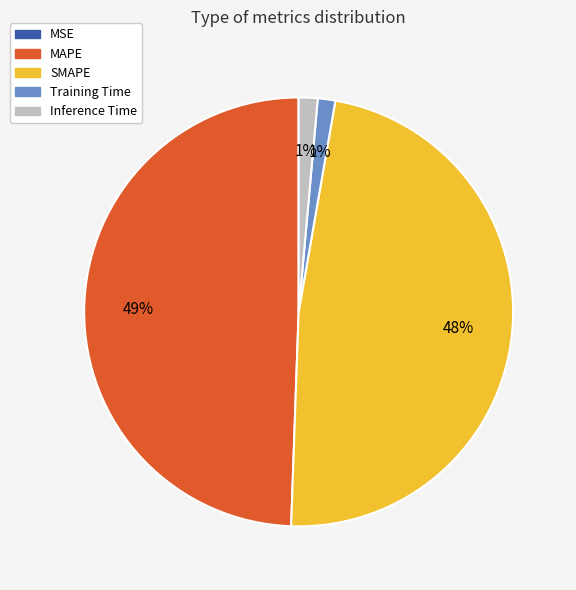

Combined, do Training Time and MAPE account for over 50%?

Yes